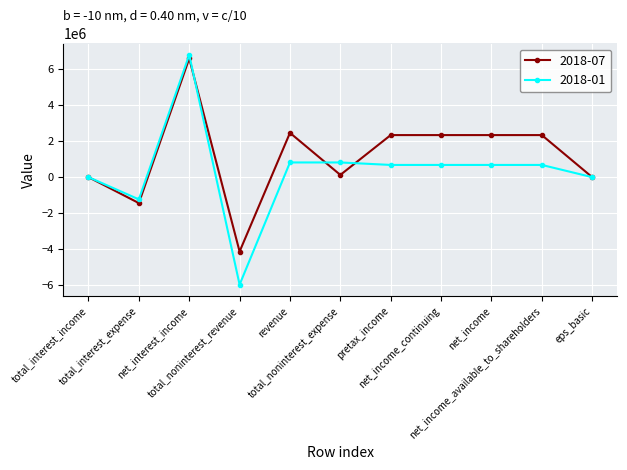

Which series has the largest total across all categories?

2018-07